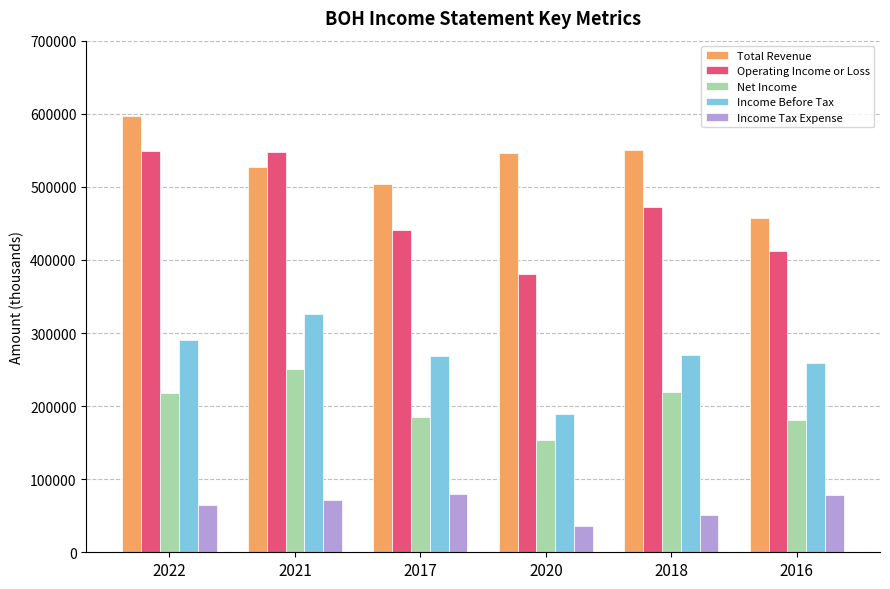

What is the average value of the Total Revenue series?

530400